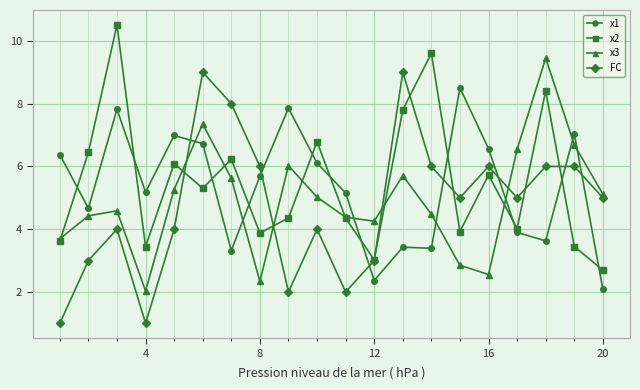

After their last crossing, which series has the higher values: x3 or x1?

x3